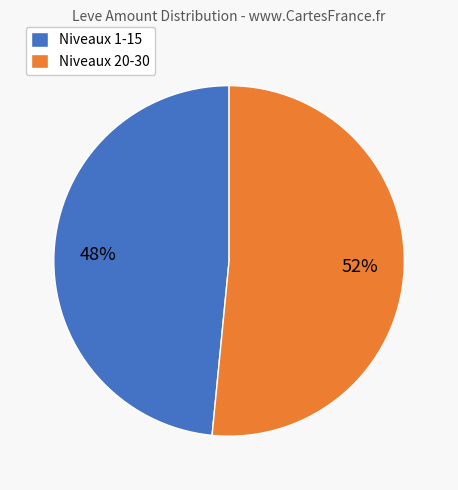

To the nearest percent, what portion does Niveaux 1-15 represent?

48%